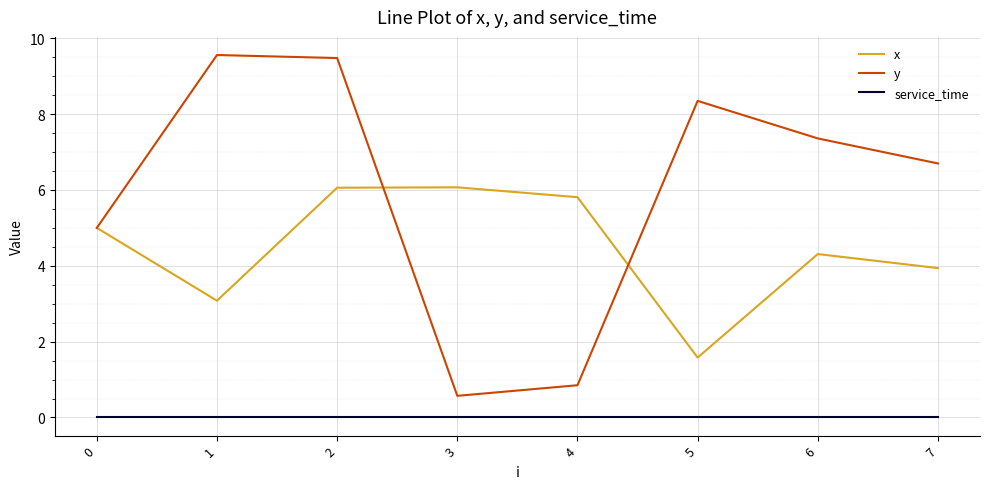

What is the spread (max minus min) of values at 1?

9.6